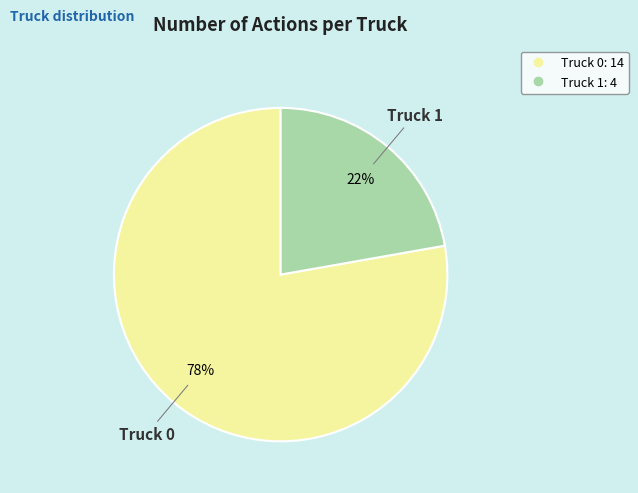

Combined, do Truck 1 and Truck 0 account for over 50%?

Yes